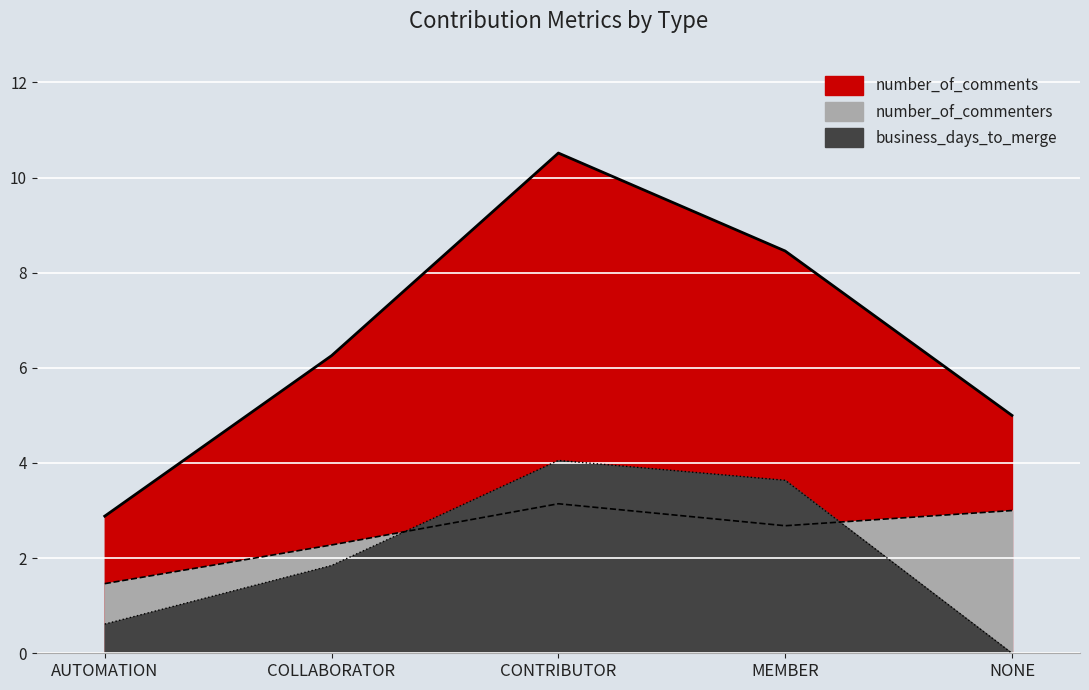

What is the maximum value shown in the chart?

10.5